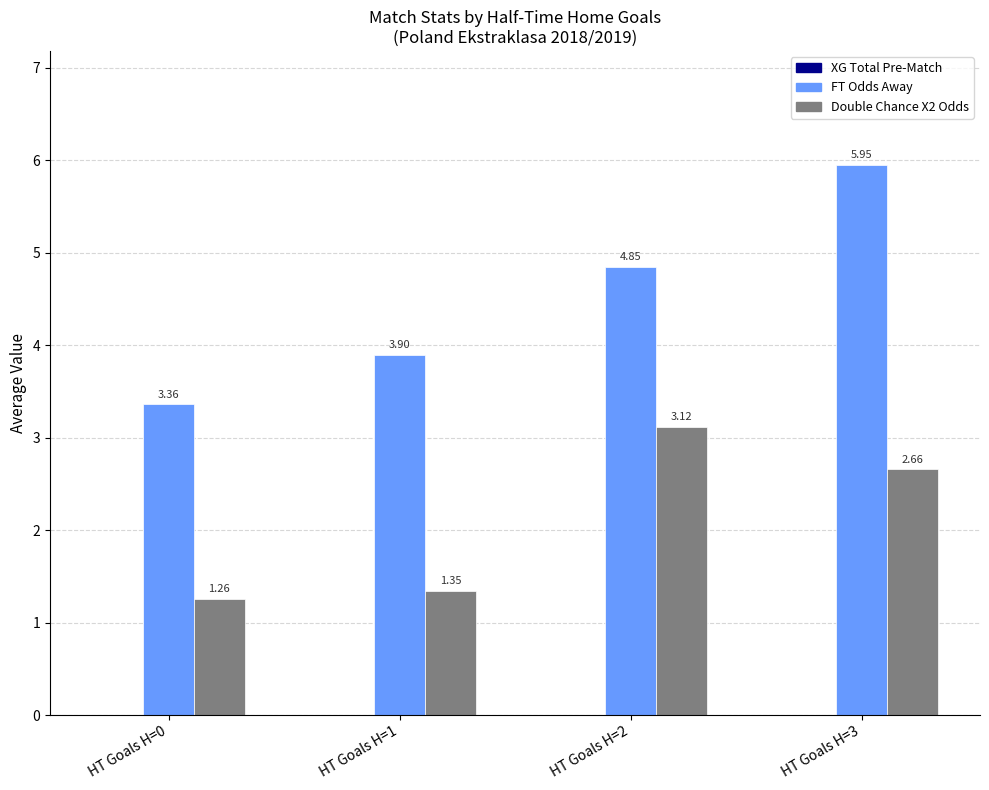

How many groups of bars are there?

4